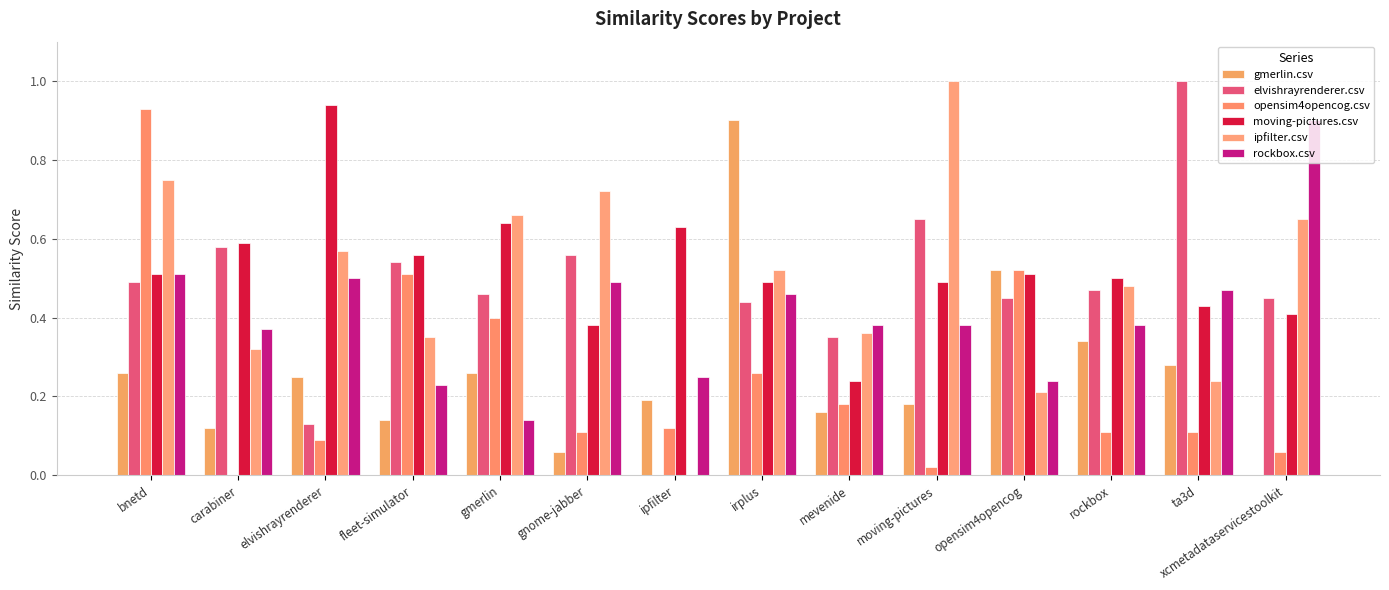

Between elvishrayrenderer and rockbox, which series saw the biggest shift?

moving-pictures.csv